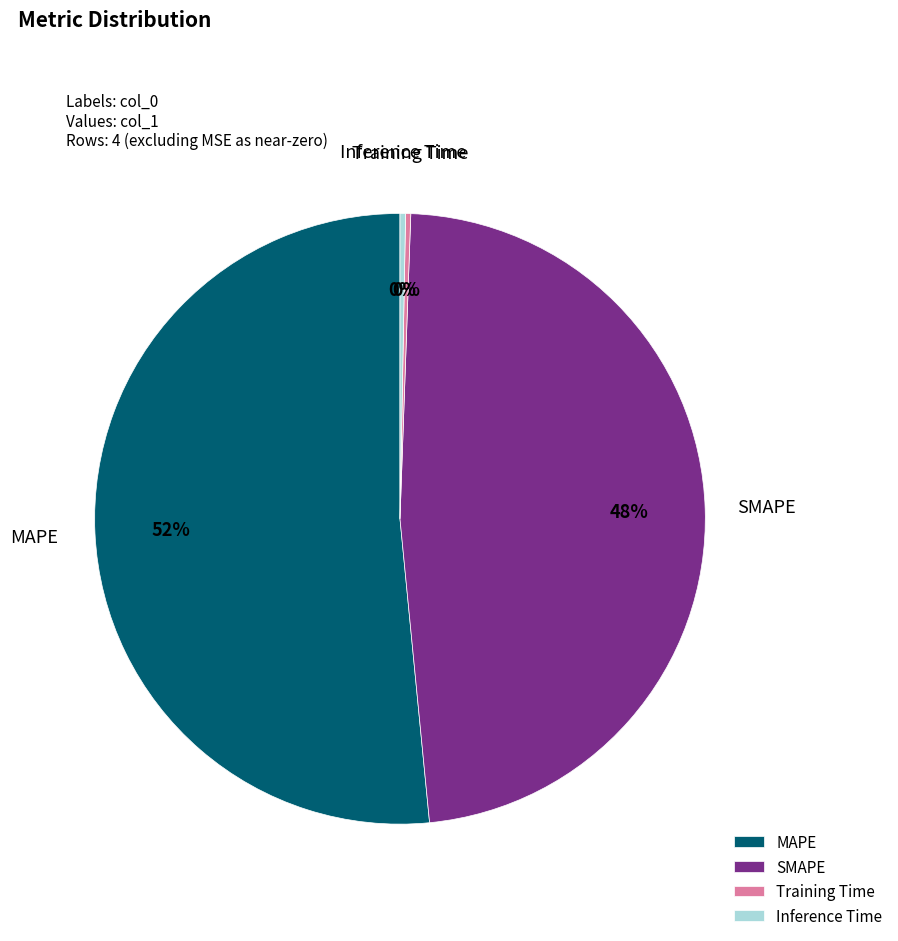

True or false: SMAPE accounts for 35% of the total.

False